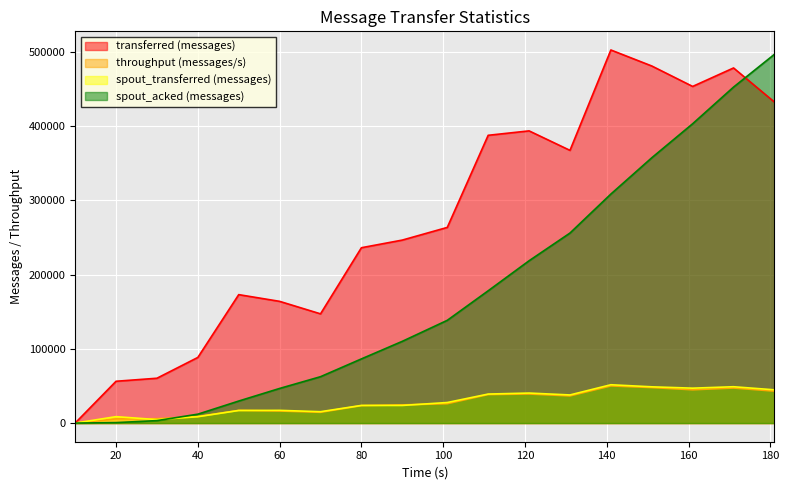

Reading left to right, transcribe all the data shown in this chart.

transferred (messages): 10=0	20=56340	30=60420	40=88460	50=173100	60=164040	70=147200	80=236320	90=246620	101=263700	111=387840	121=393800	131=367540	141=502820	151=481260	161=453700	171=478600	181=432620
throughput (messages/s): 10=0	20=5605	30=5868	40=8792	50=17077	60=16244	70=14509	80=23495	90=24485	101=26134	111=38422	121=39191	131=36614	141=50066	151=47857	161=44840	171=47259	181=43025
spout_transferred (messages): 10=0	20=8640	30=4680	40=8580	50=16960	60=17140	70=15320	80=23780	90=23760	101=27700	111=39100	121=40440	131=37900	141=51640	151=48860	161=47040	171=48960	181=44800
spout_acked (messages): 10=0	20=600	30=3300	40=11980	50=29680	60=46660	70=62500	80=86480	90=110160	101=138480	111=178300	121=218740	131=256080	141=308640	151=357540	161=403420	171=452820	181=497000